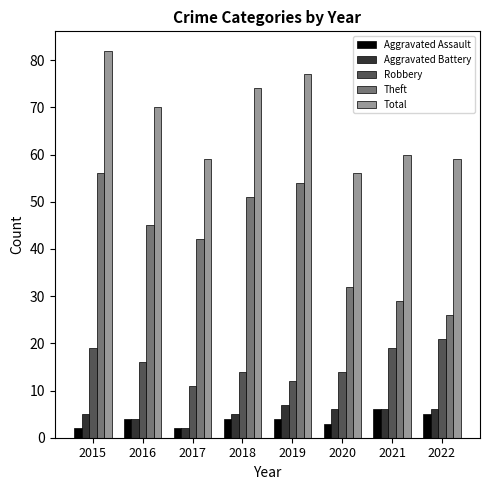

Which series has the widest spread of values?

Theft